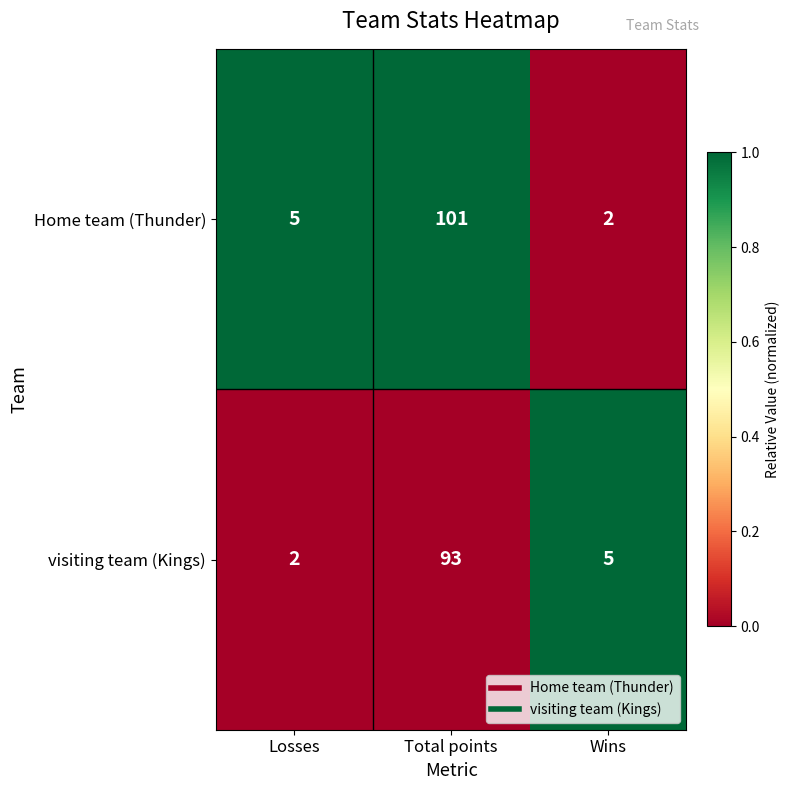

At which label is visiting team (Kings) closest to 47?

Wins